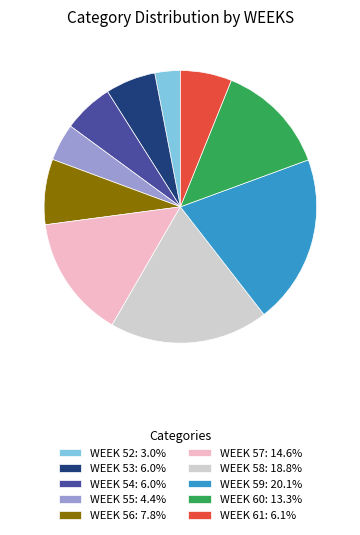

Approximately how many times larger is the value at WEEK 54: 6.0% compared to WEEK 52: 3.0%?

2.0